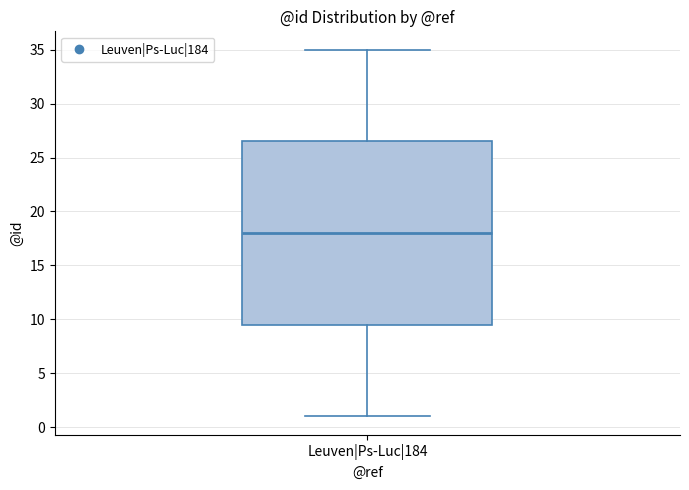

Read this box plot against the y-axis: the position of the median line, the range covered by the box, and the ends of both whiskers. The values are not printed on the chart, so give them approximately, as read against the axis.

median 18.0, box 9.5 to 26.5, whiskers 1.0 to 35.0